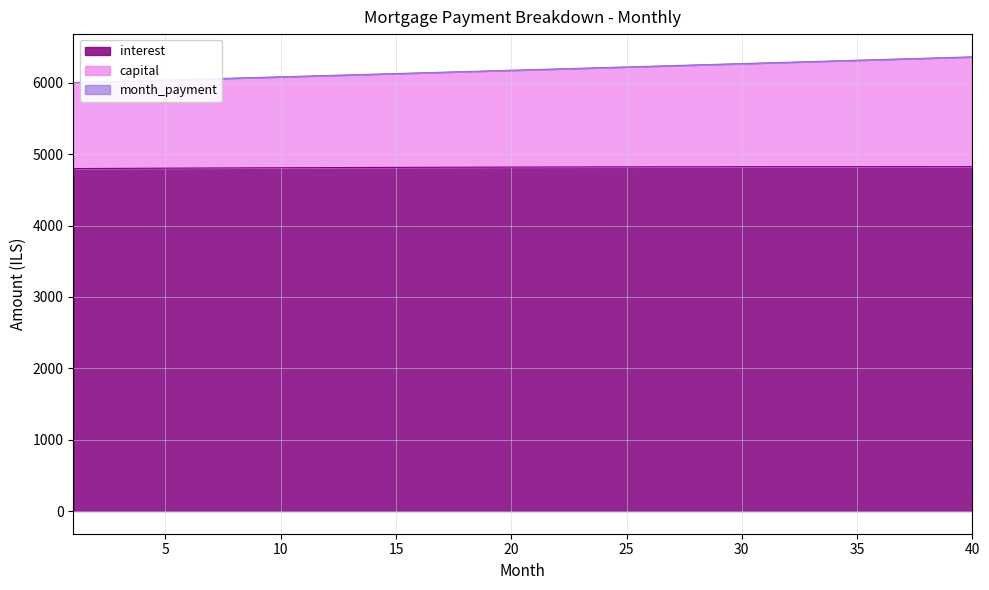

What is the sum of all interest values?

192694.0